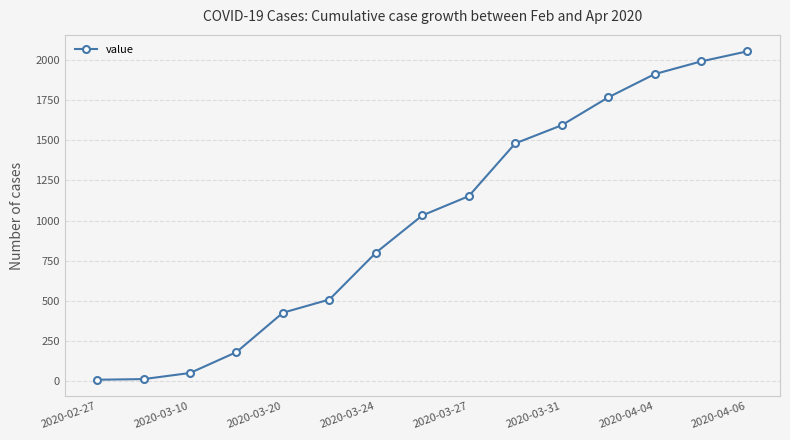

What is the sum of all values?

14971